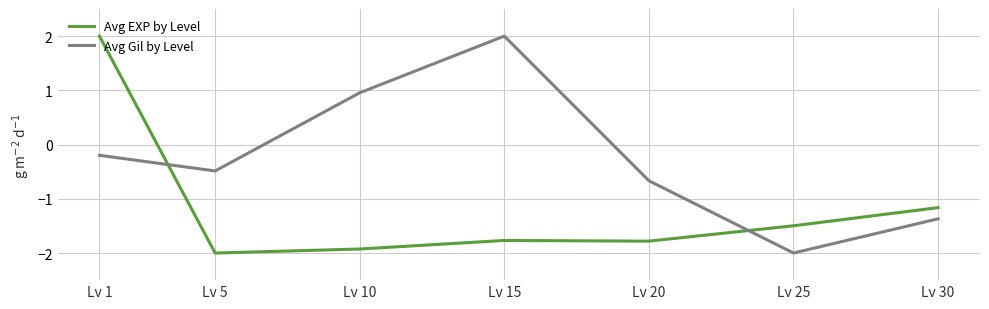

Between Lv 1 and Lv 20, which series saw the biggest shift?

Avg EXP by Level